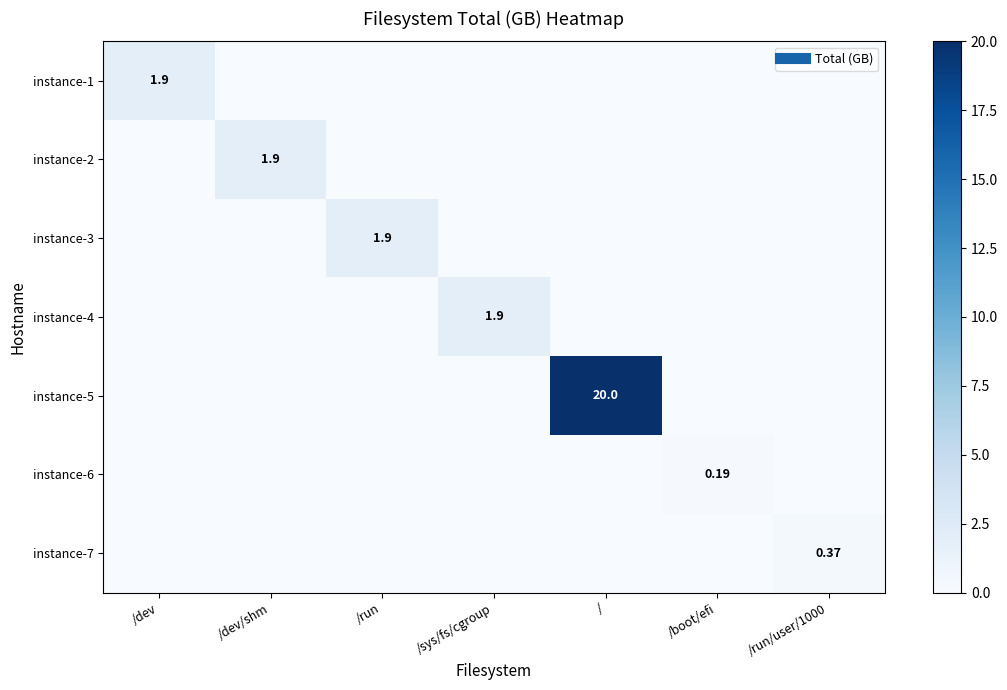

Which has a higher value, / or /dev?

/dev